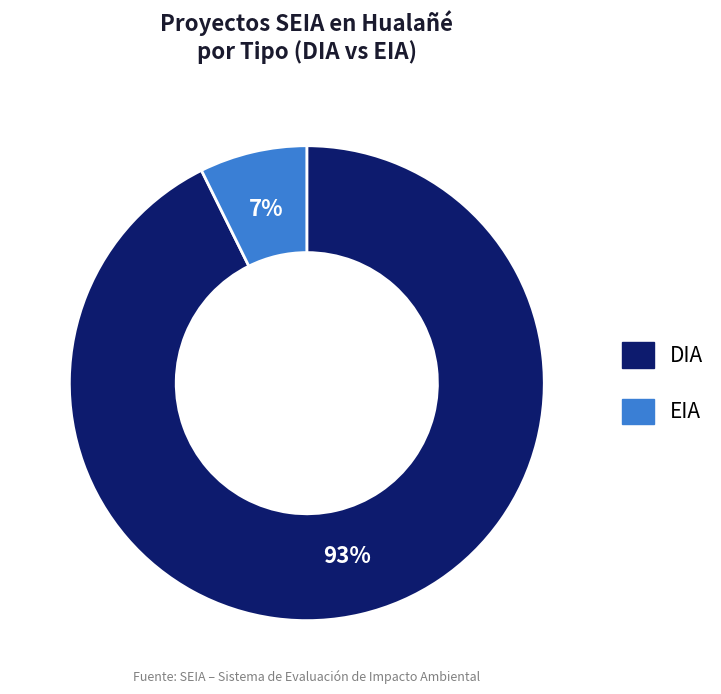

To the nearest percent, what is the average slice percentage?

50%